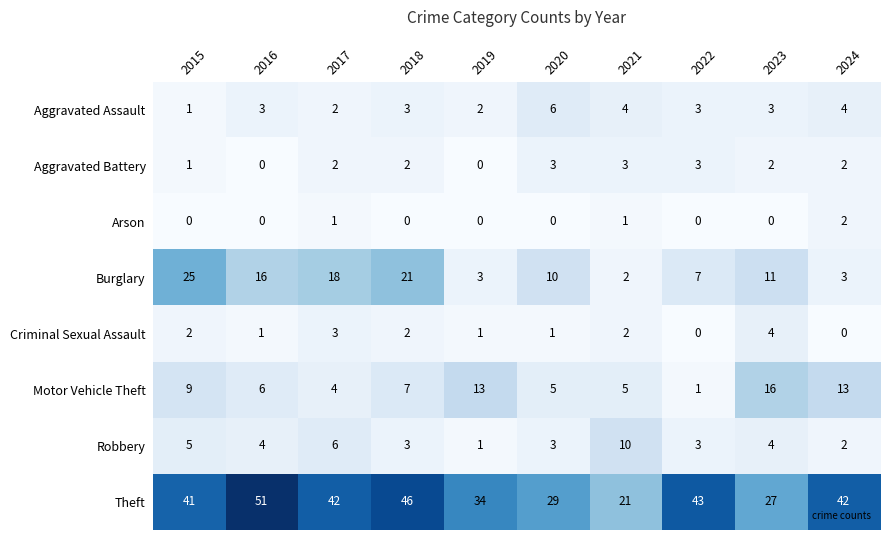

At how many categories does at least one series exceed 28?

8